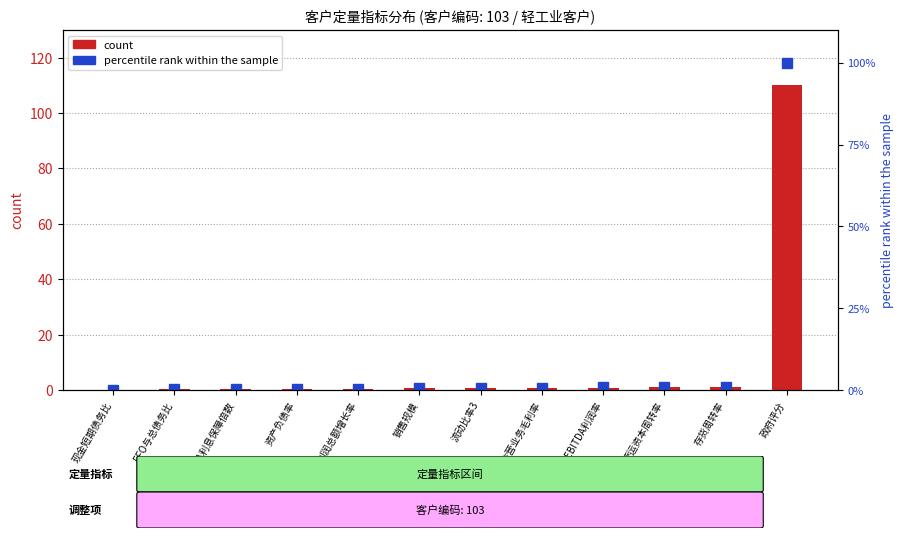

What value does the count series have at 流动比率3?

0.7